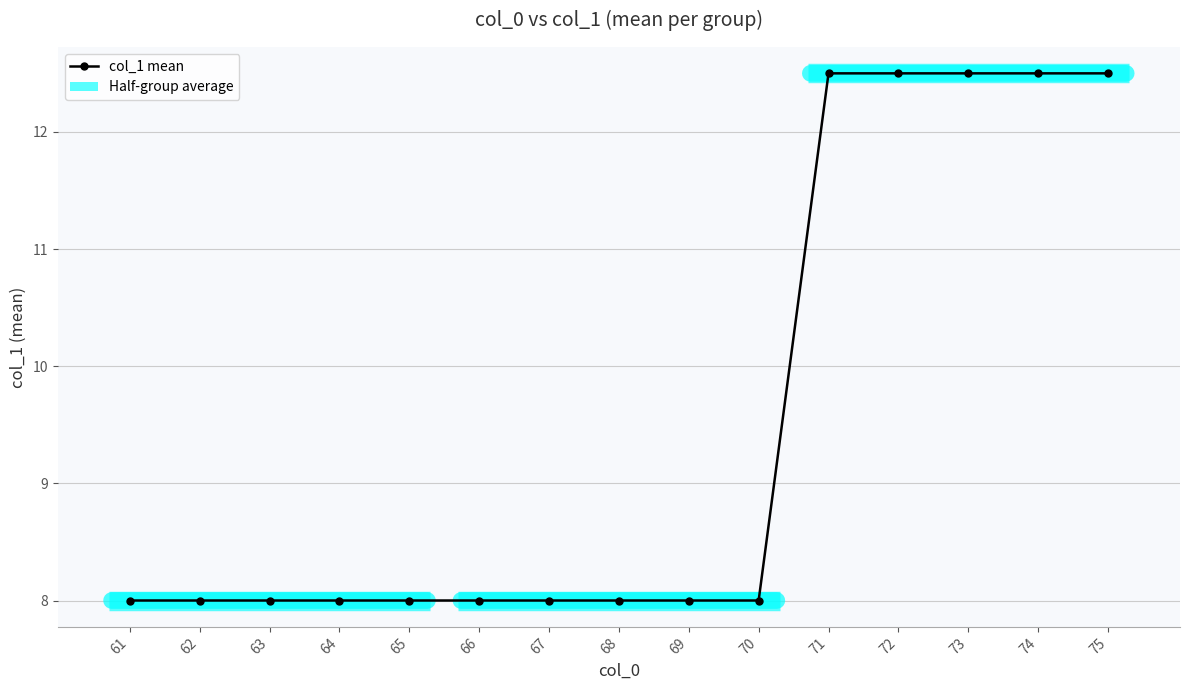

What is the value of the 7th point from the left?

8.0